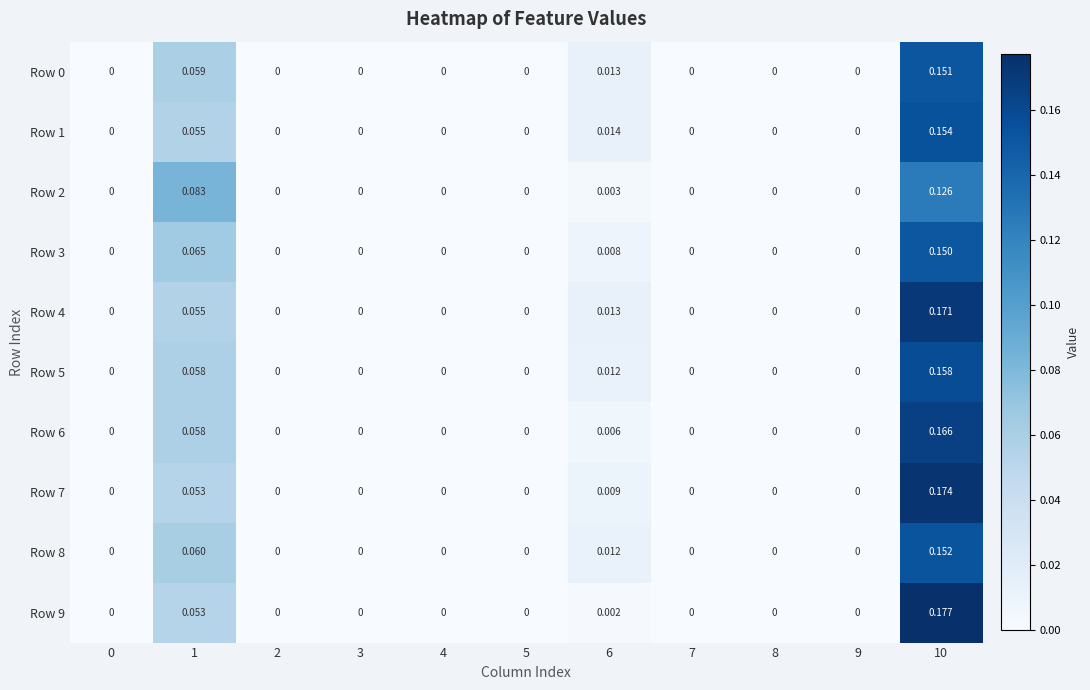

Is the value of Row 5 at 1 greater than the value of Row 8 at 1?

No